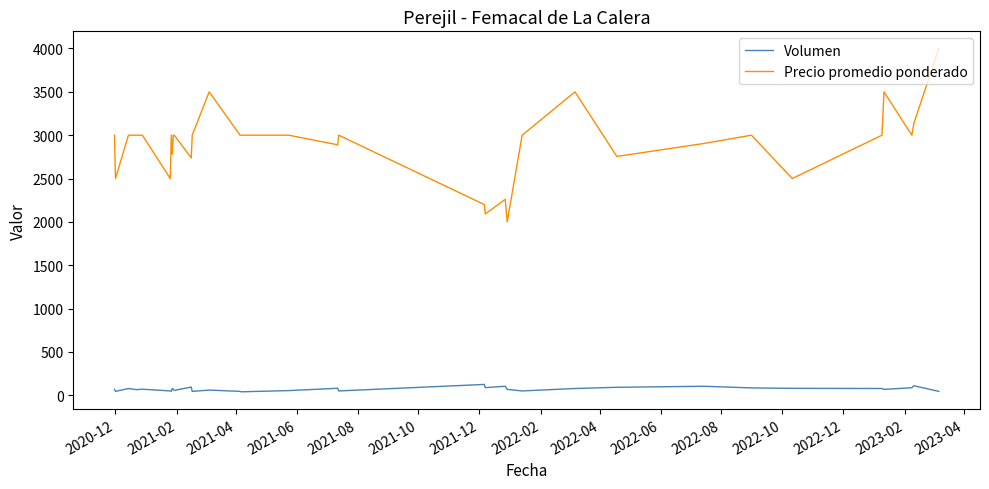

True or false: Volumen and Precio promedio ponderado intersect in this chart.

False